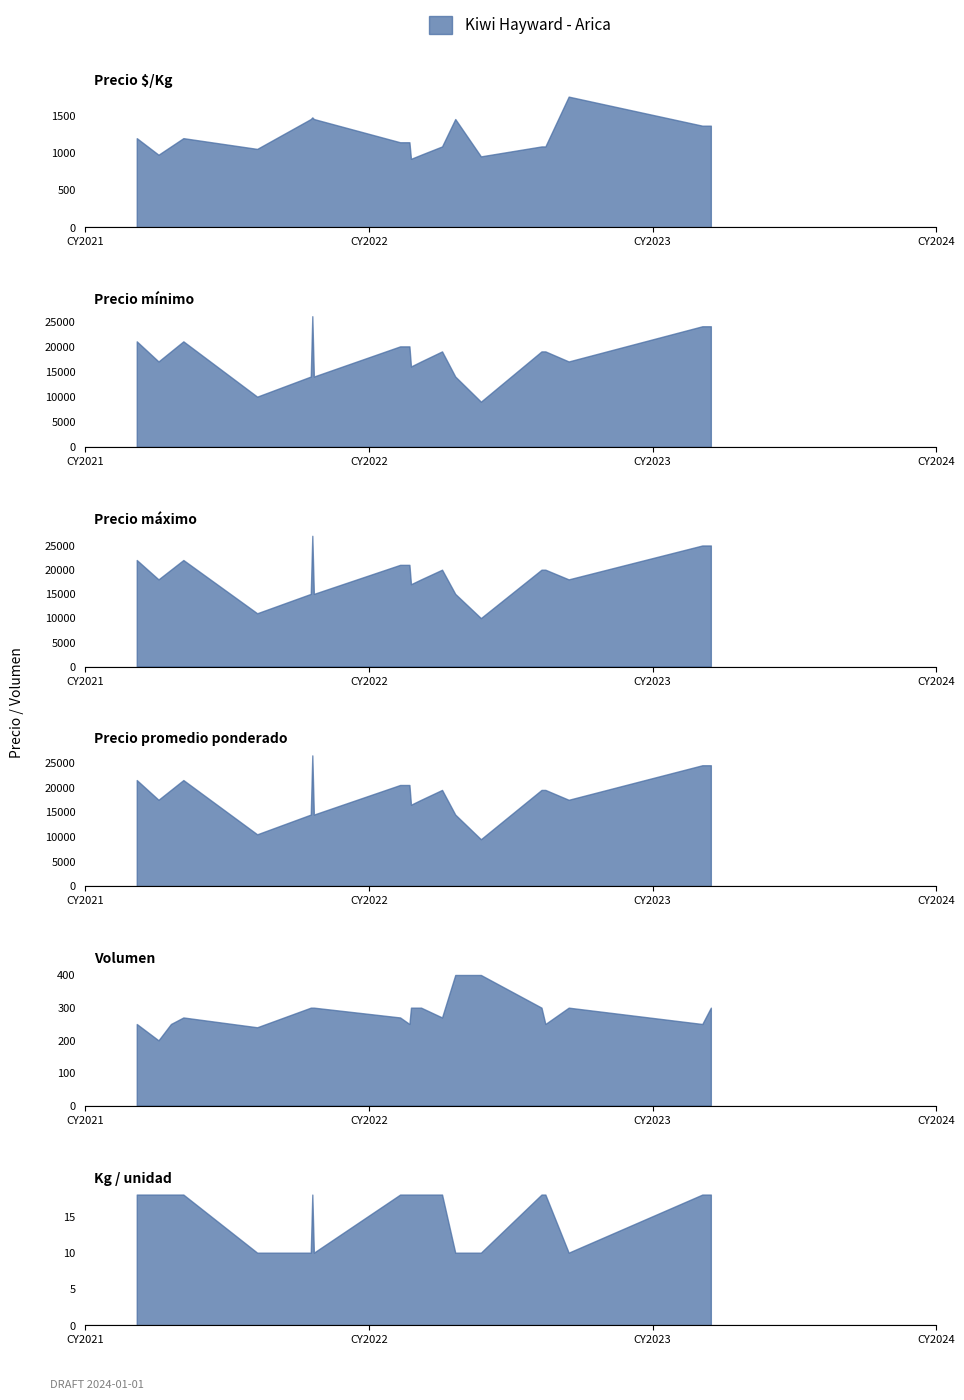

What is the maximum value for Precio máximo?

27000